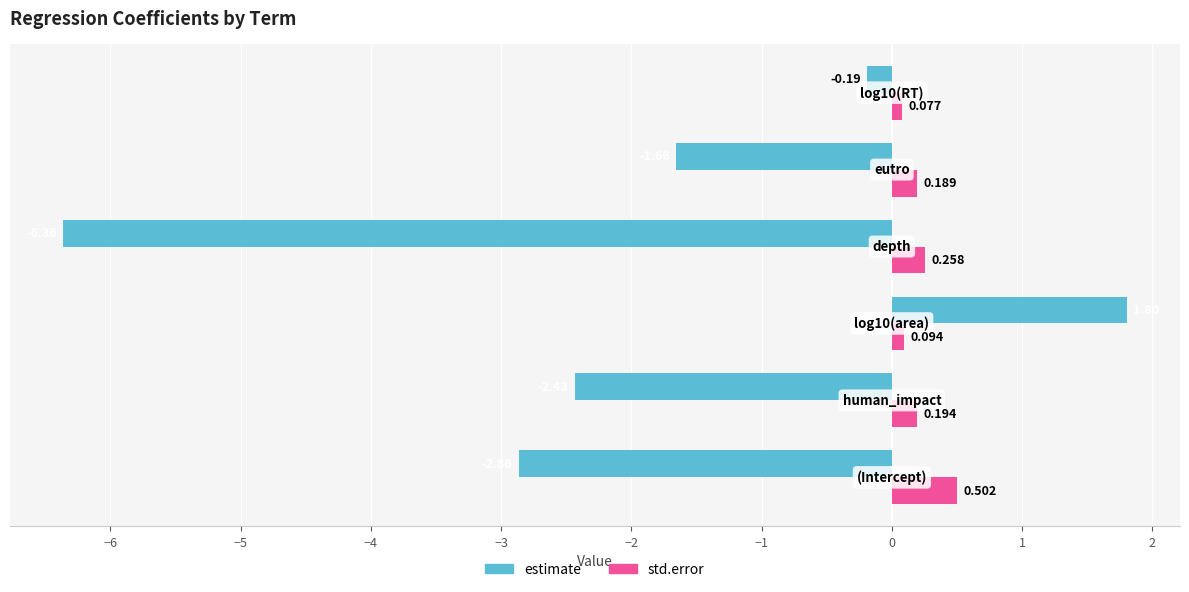

Which series has the largest total across all categories?

std.error